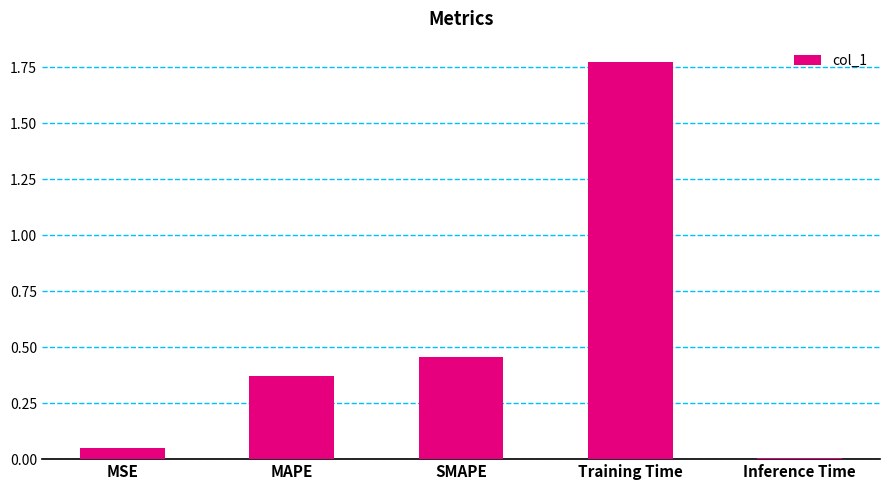

The chart shows a value of 0.2 at SMAPE. True or false?

False